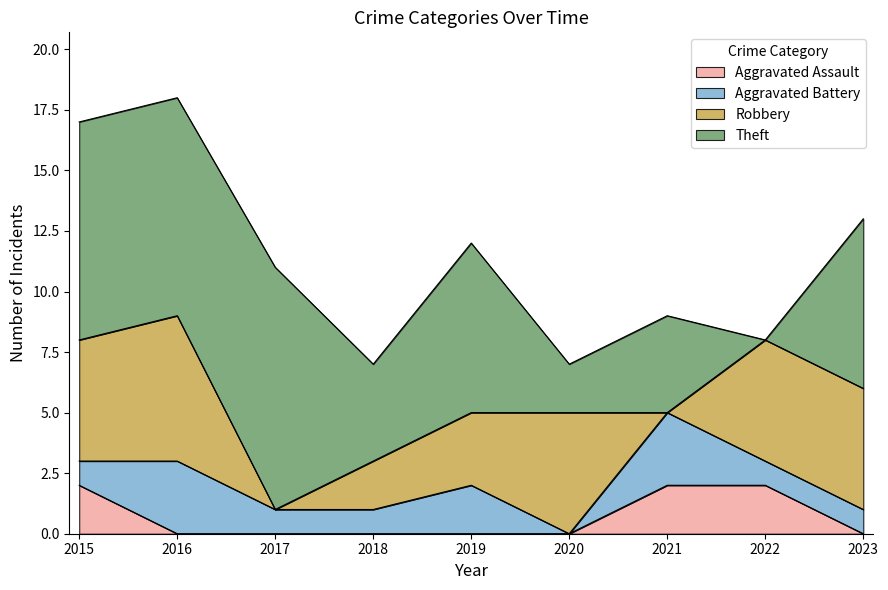

How many Aggravated Assault values are between 0 and 2?

9